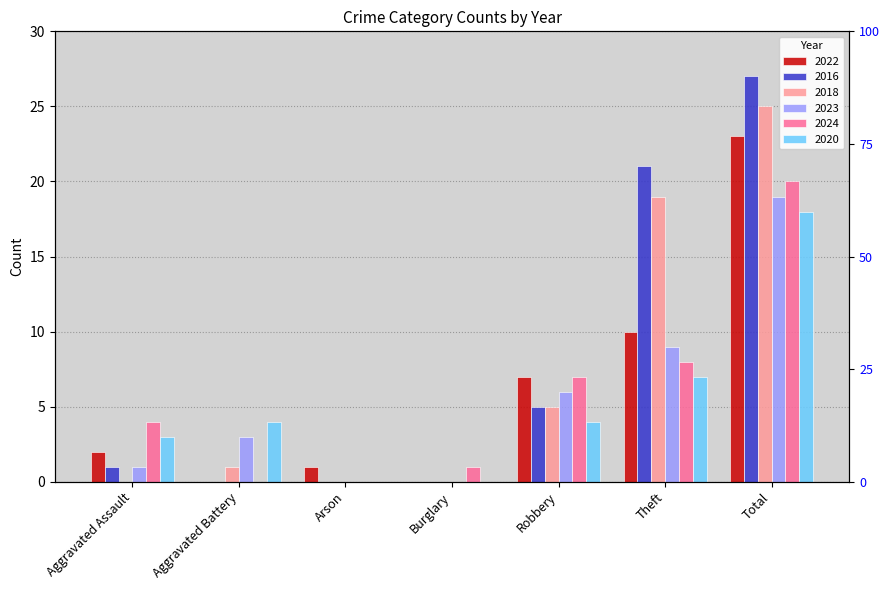

Reading right to left, extract all data points from this chart.

2022: 23	10	7	0	1	0	2
2016: 27	21	5	0	0	0	1
2018: 25	19	5	0	0	1	0
2023: 19	9	6	0	0	3	1
2024: 20	8	7	1	0	0	4
2020: 18	7	4	0	0	4	3